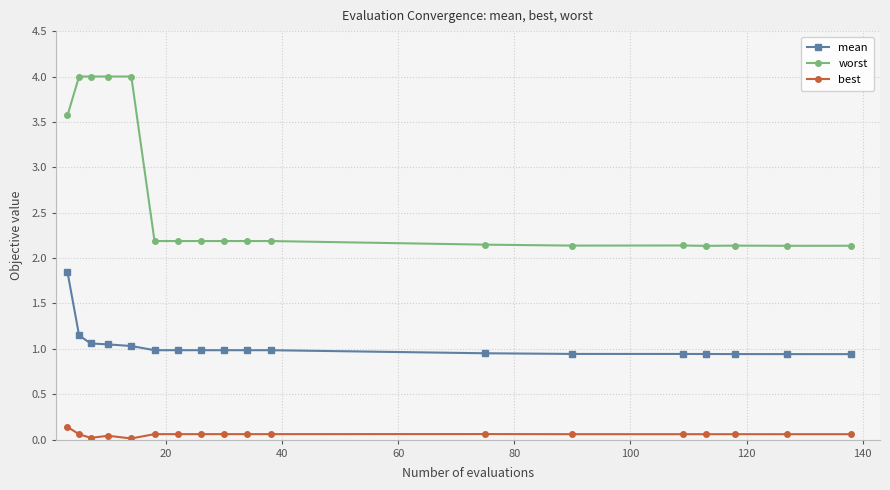

What is the maximum value for worst?

4.0